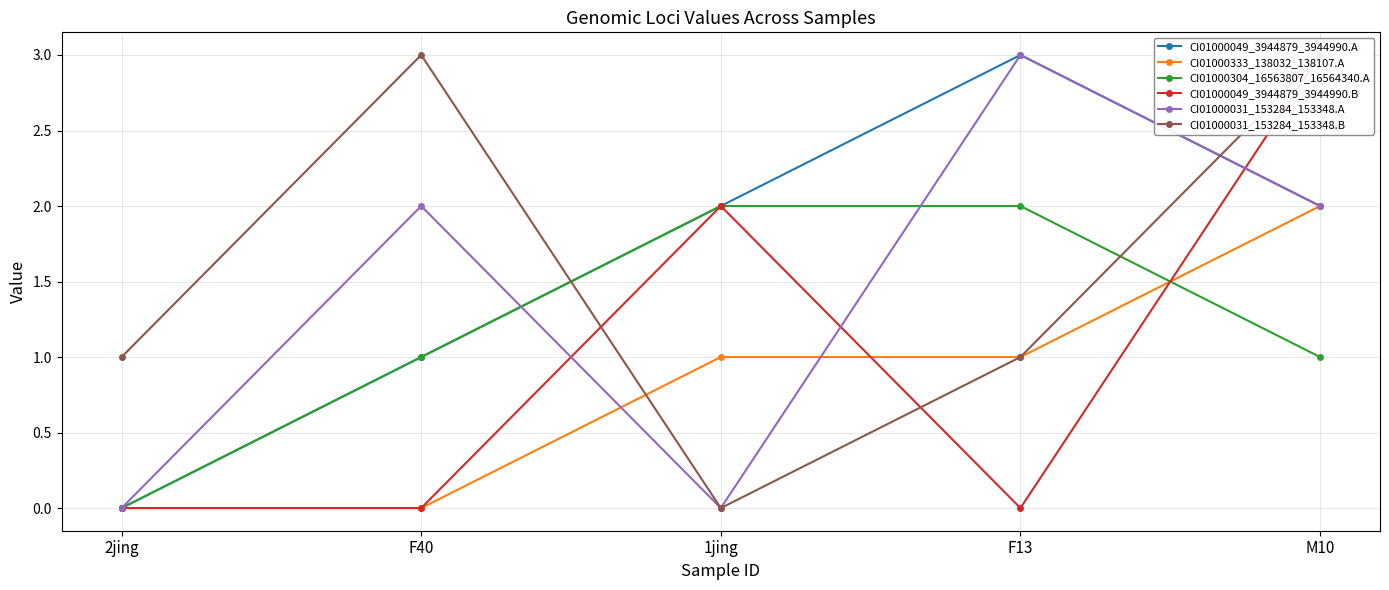

True or false: CI01000049_3944879_3944990.A and CI01000333_138032_138107.A cross at least once.

False